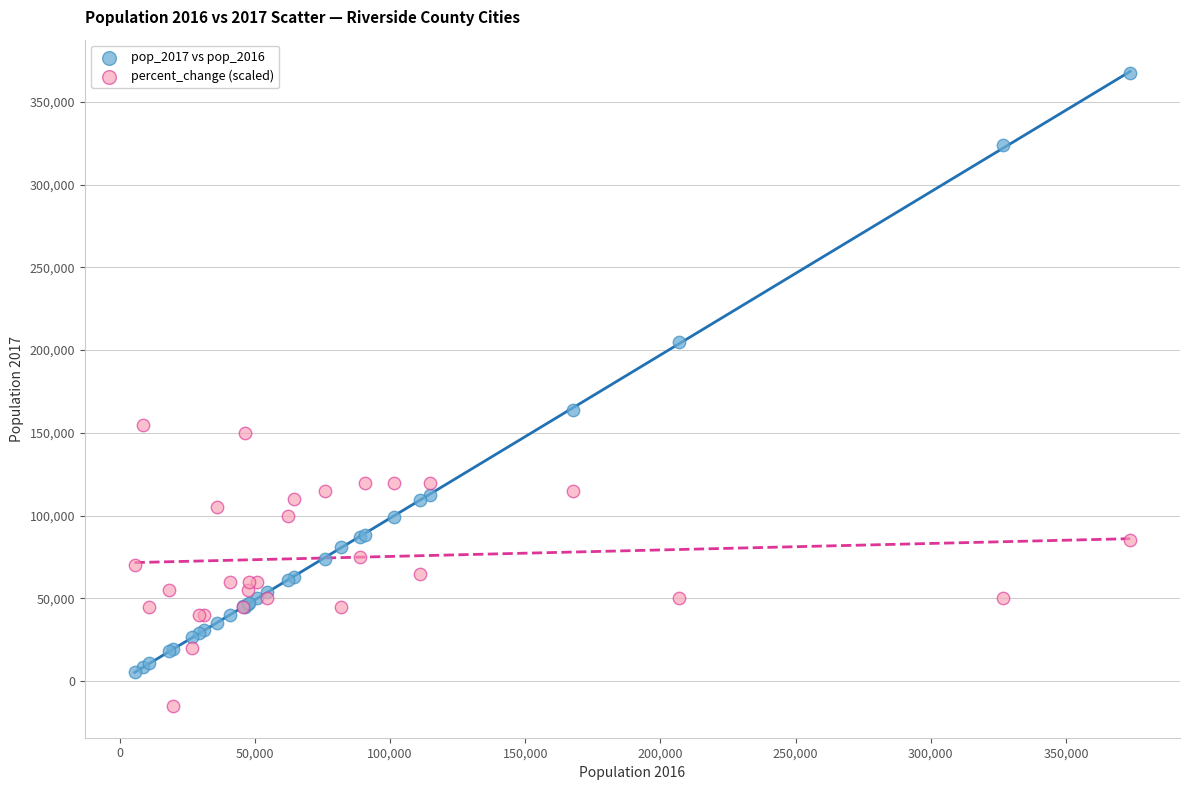

Which series contains the highest Y value?

pop_2017 vs pop_2016